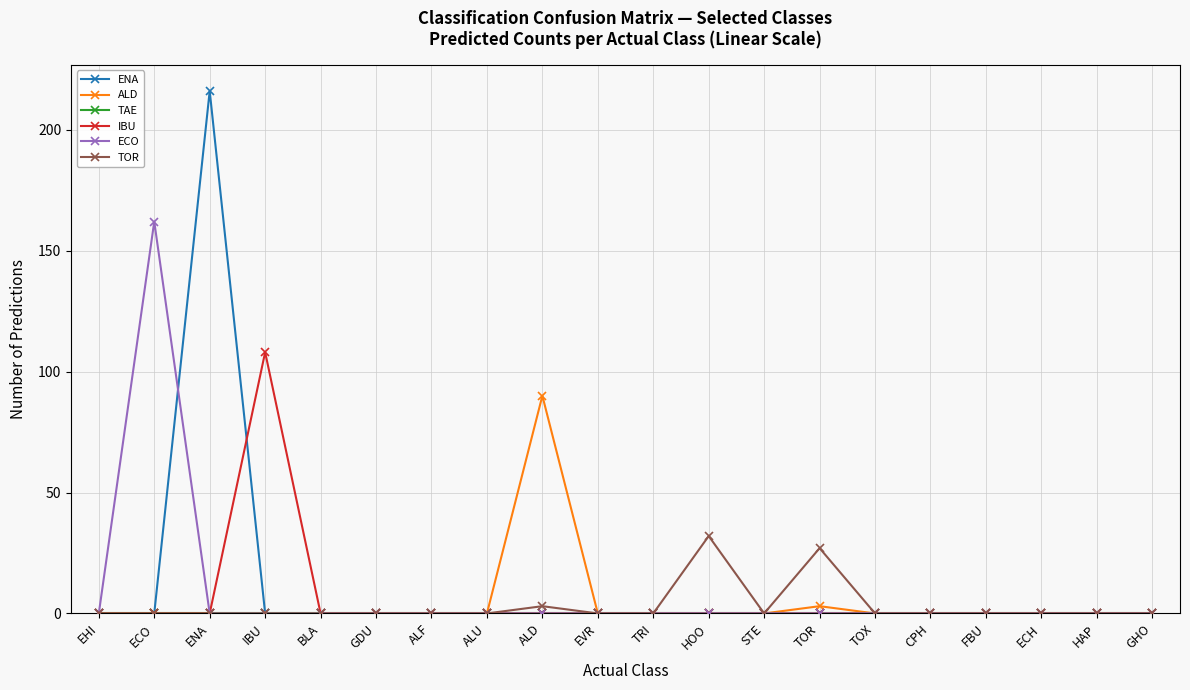

The ALD series shows 36 at HOO. True or false?

False